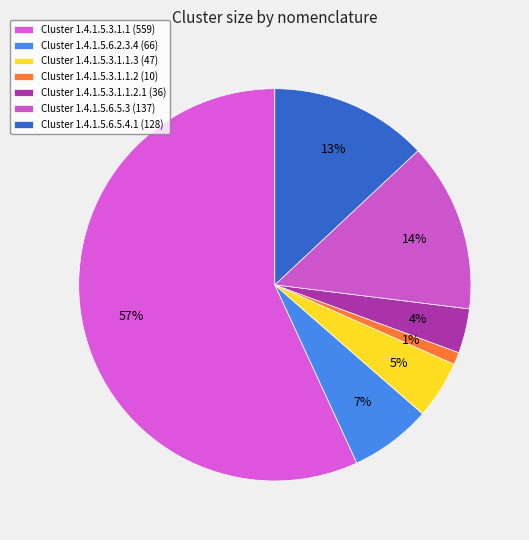

How many segments does this pie chart have?

7